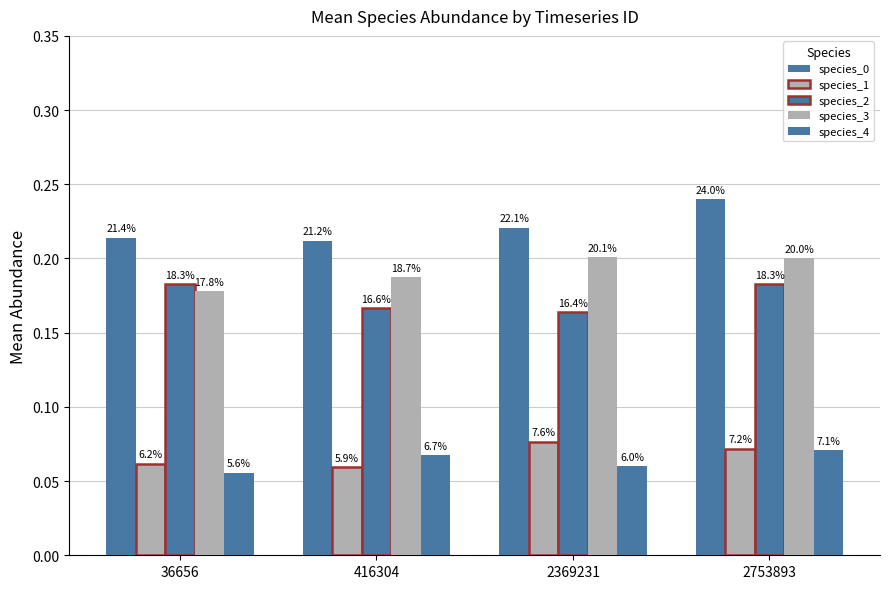

What is the maximum value shown in the chart?

0.2